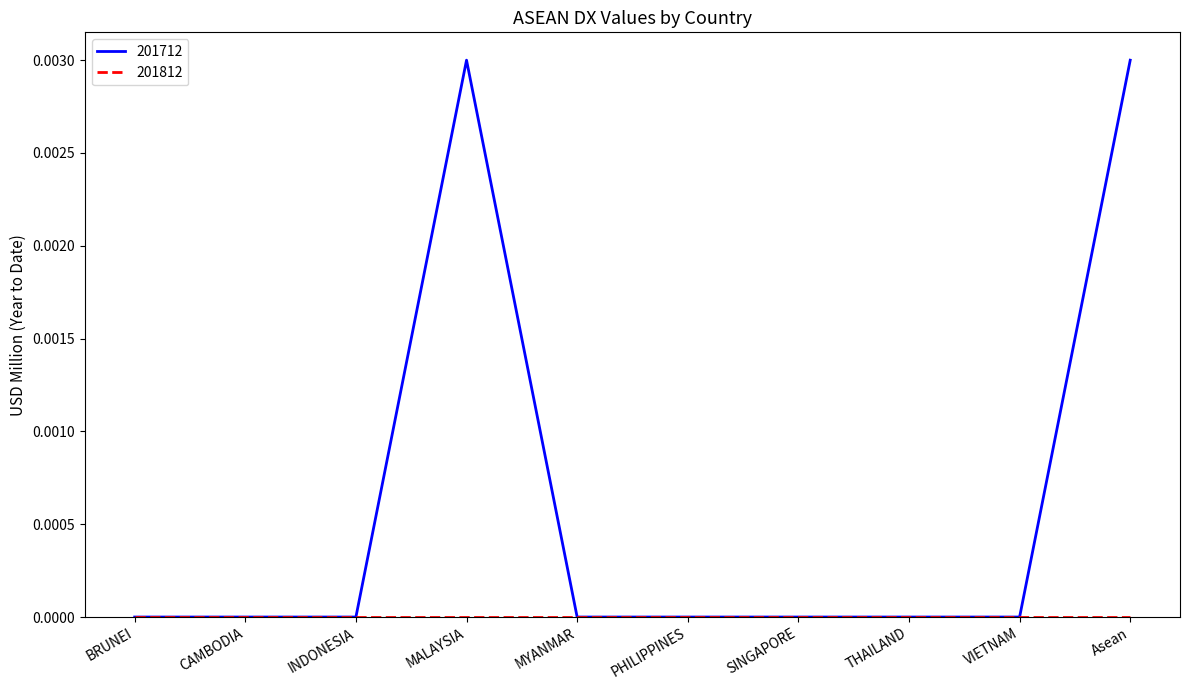

The 201712 series shows 0.0 at CAMBODIA. True or false?

True